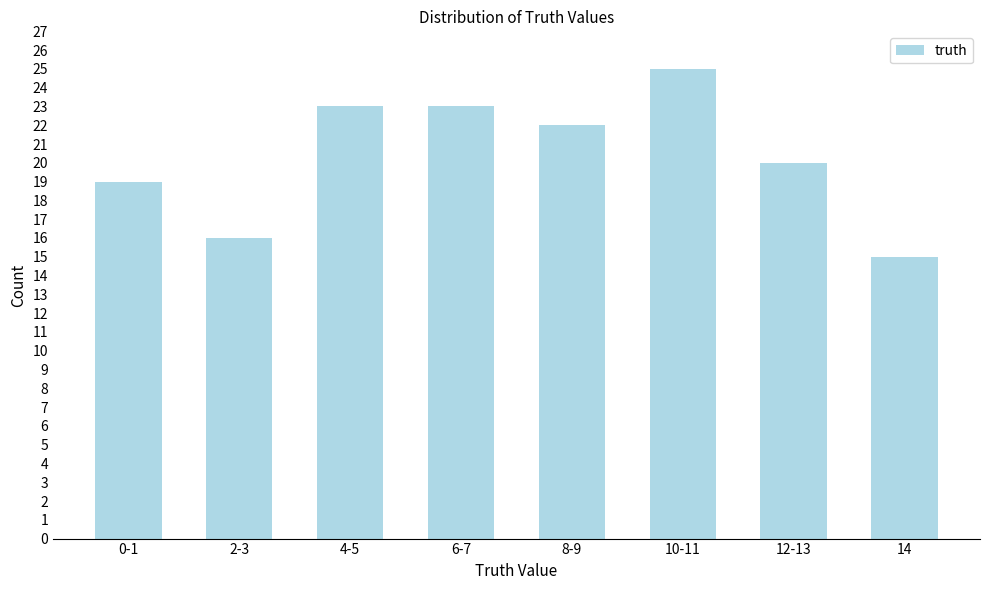

Reading left to right, extract all data points from this chart.

0-1=19	2-3=16	4-5=23	6-7=23	8-9=22	10-11=25	12-13=20	14=15